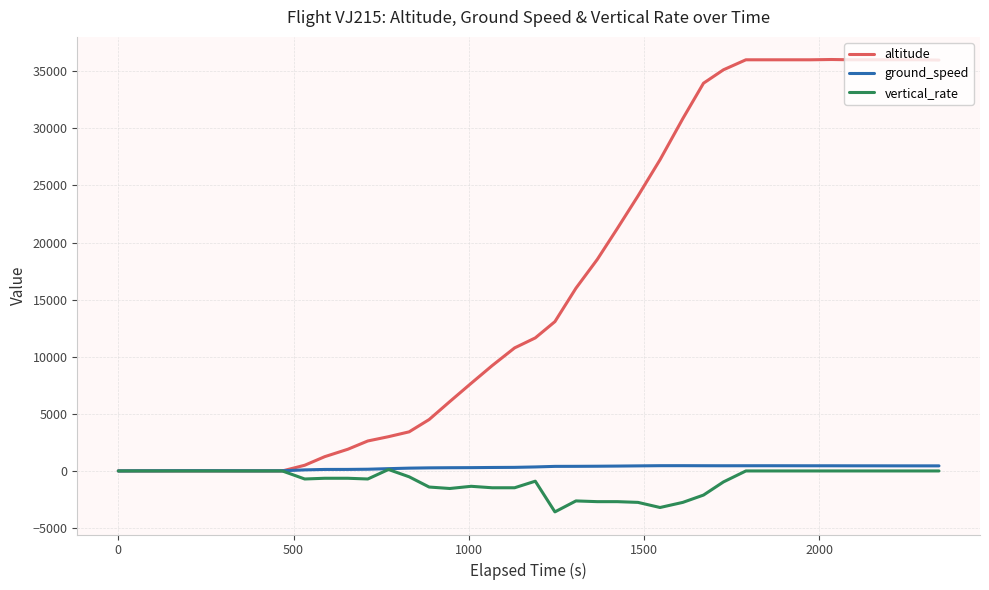

Which series has the largest total across all categories?

altitude